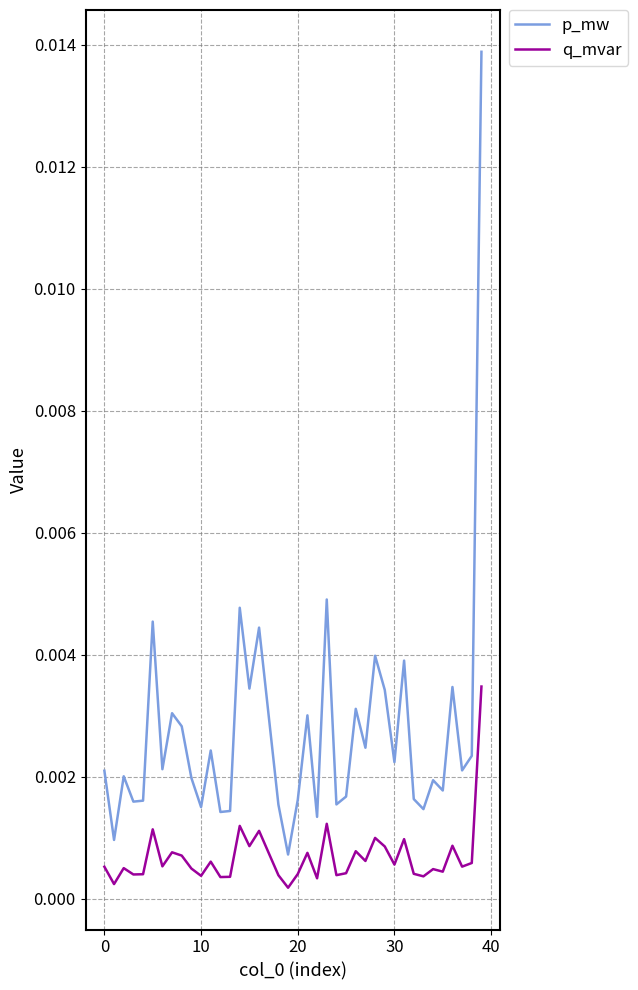

What are all the series names shown in the legend?

p_mw, q_mvar